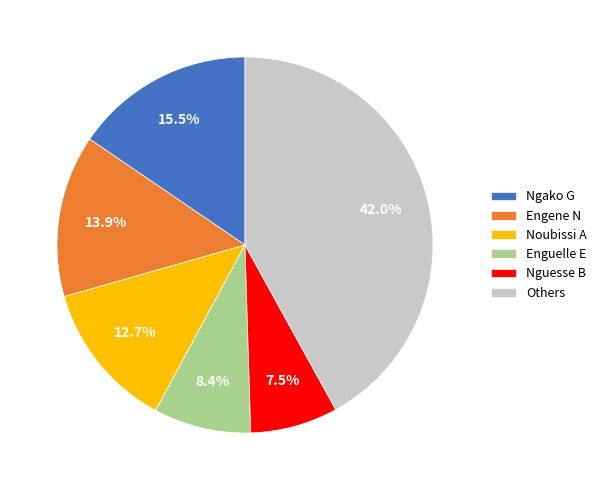

What is the ratio of the value at Enguelle E to the value at Nguesse B?

1.1